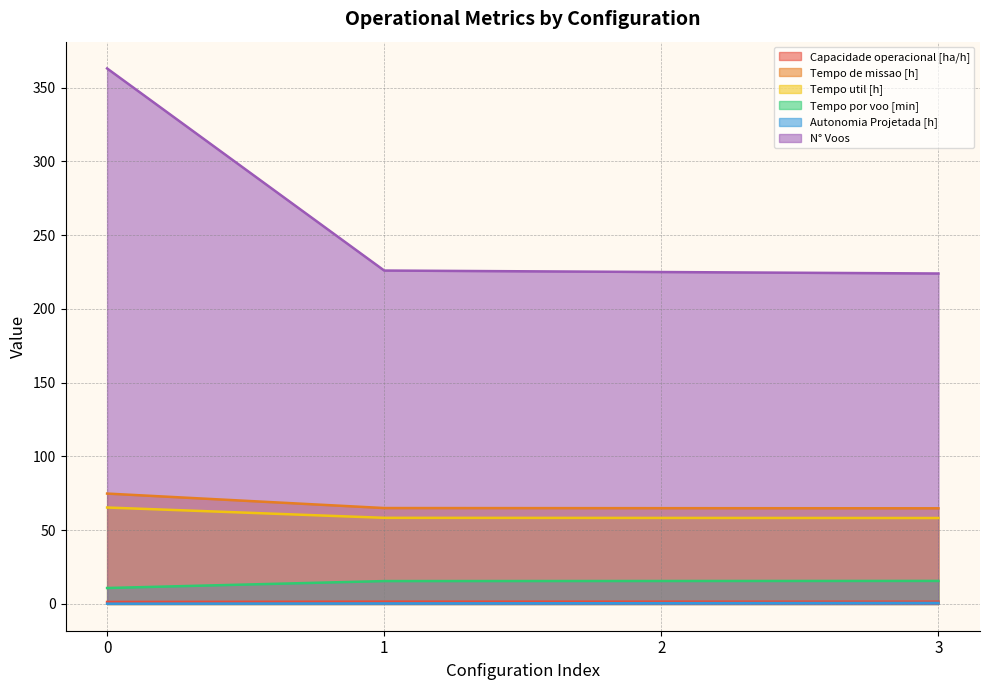

What are all the series names shown in the legend?

Capacidade operacional [ha/h], Tempo de missao [h], Tempo util [h], Tempo por voo [min], Autonomia Projetada [h], N° Voos